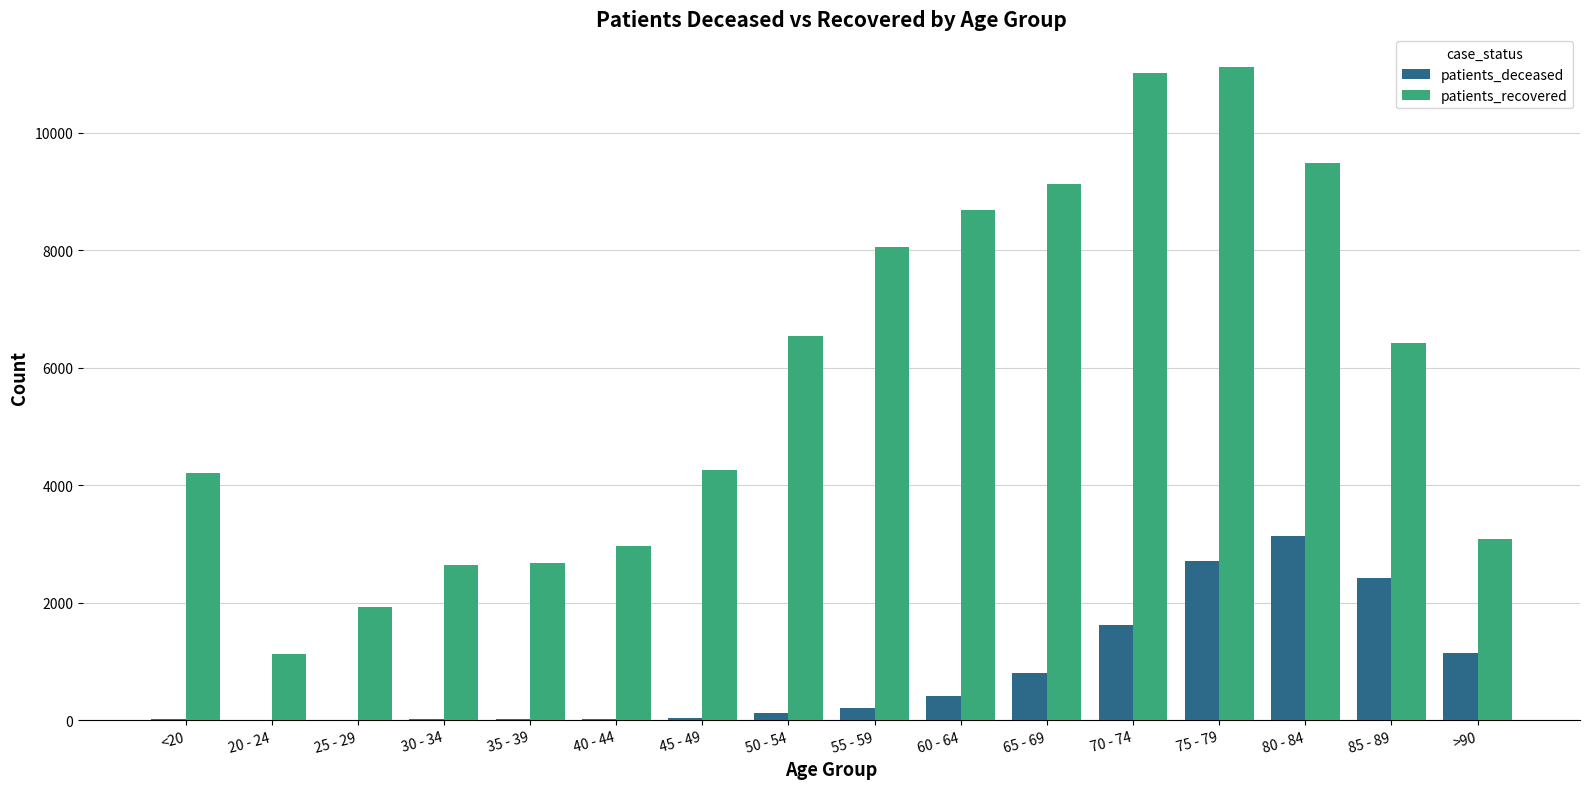

Which series changed the most between <20 and 40 - 44?

patients_recovered